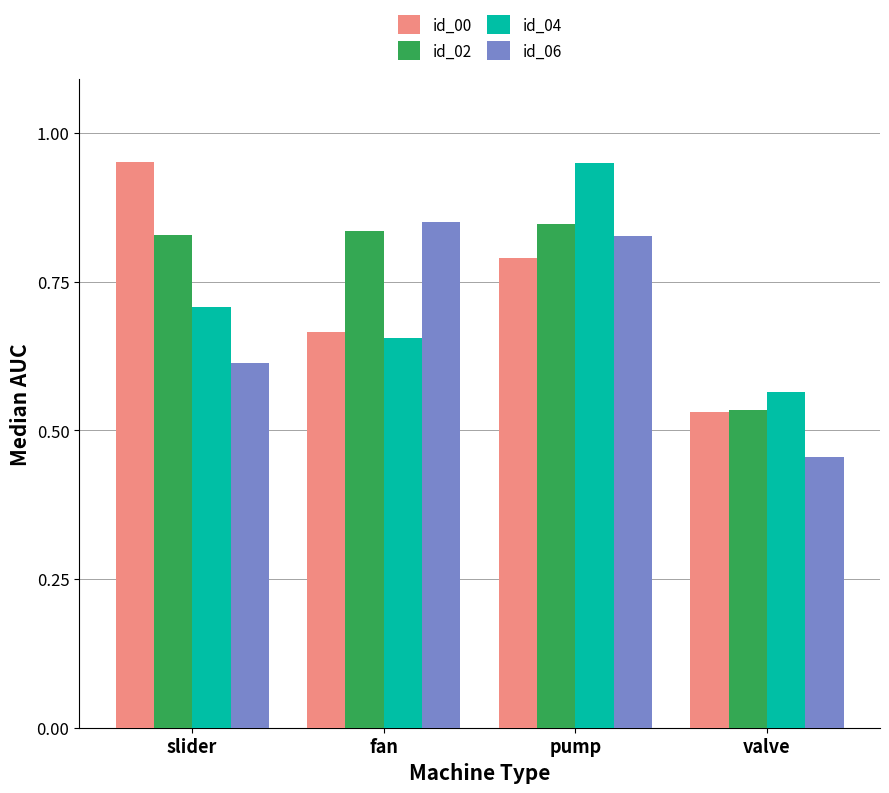

Rank the categories by id_00 value from lowest to highest.

valve, fan, pump, slider